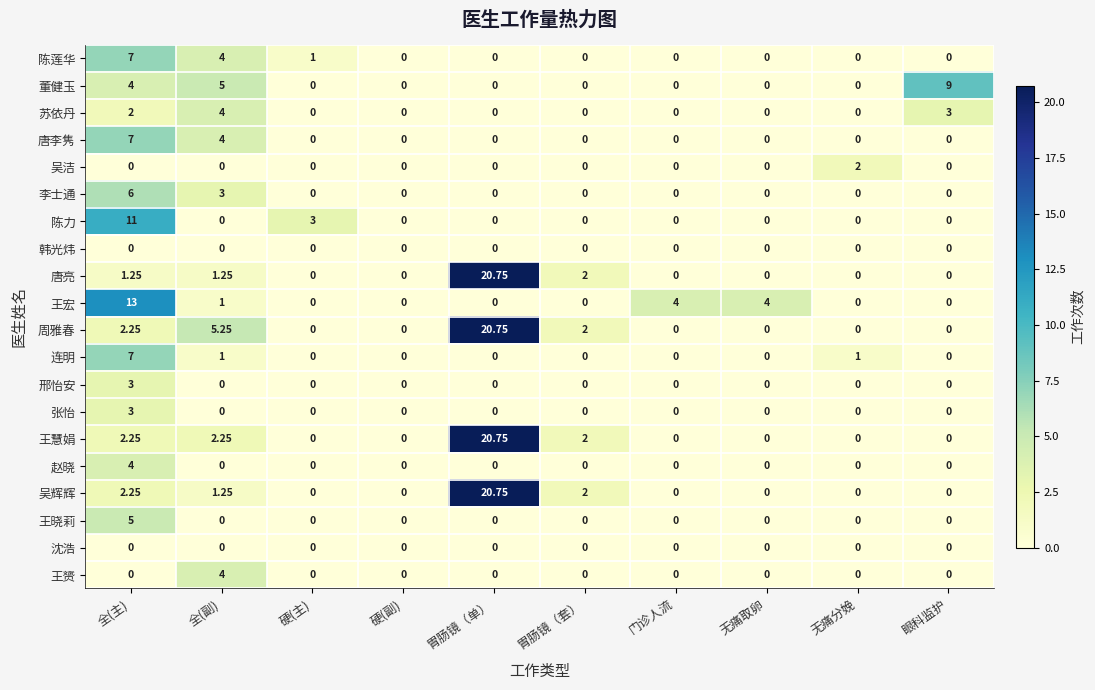

At how many categories does at least one series exceed 18?

1